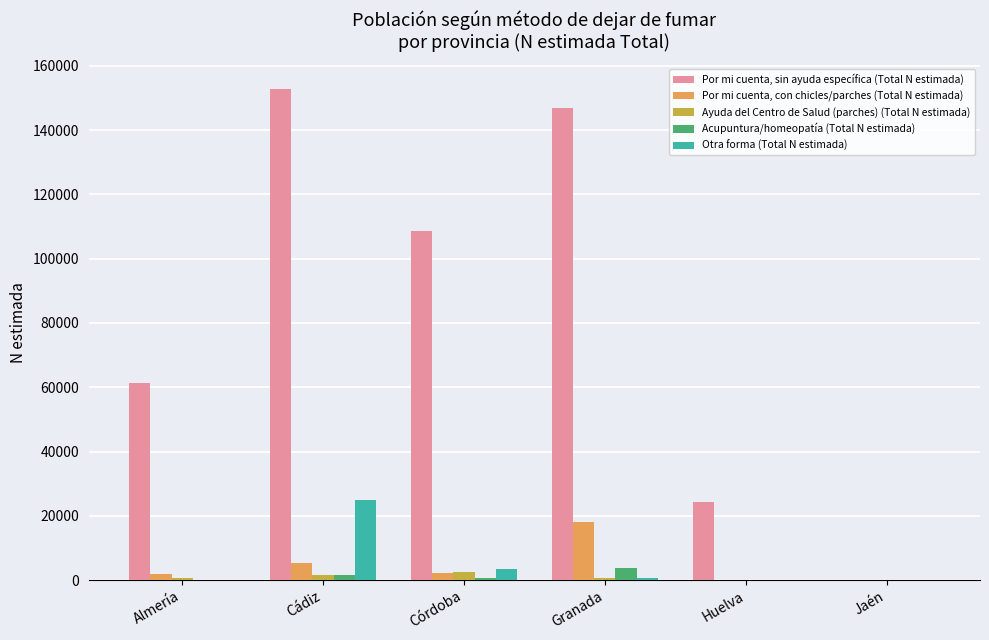

What is the greatest value displayed?

152892